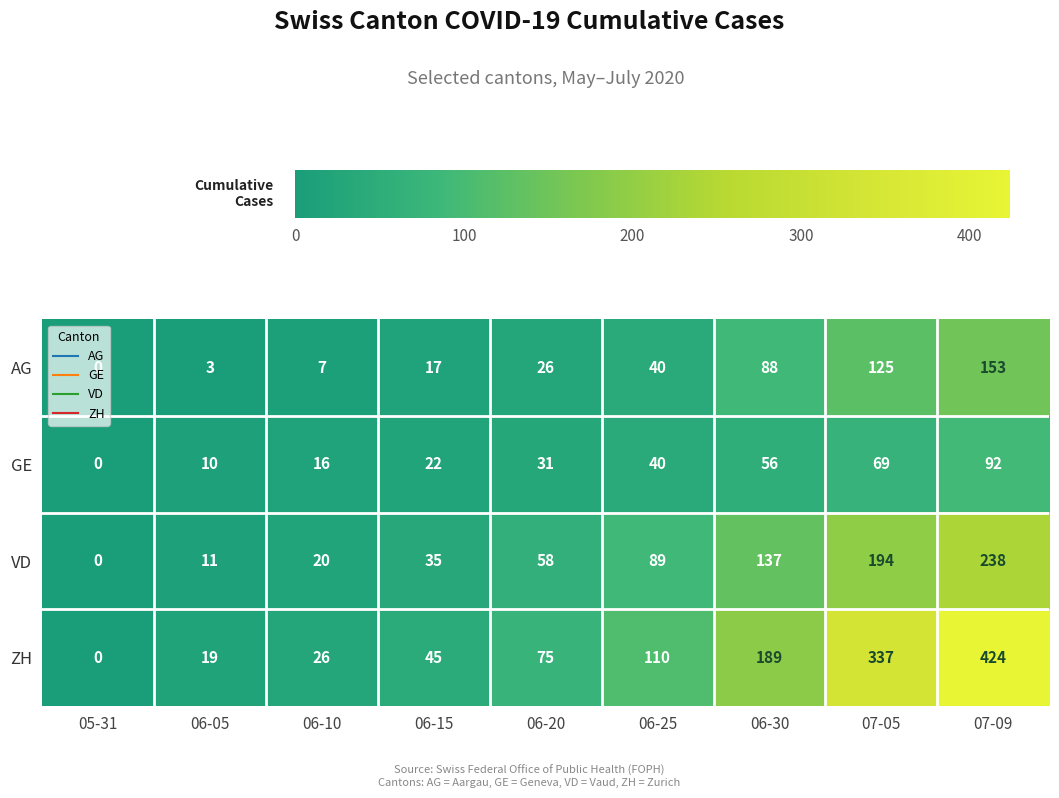

What is the sum of the VD values at 06-15 and 06-20?

93